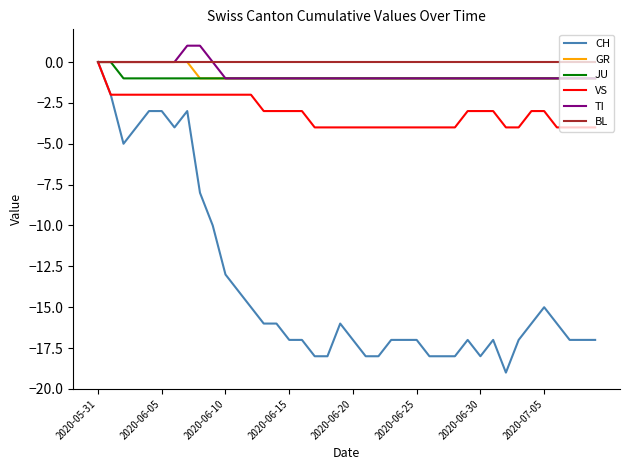

What is the smallest value displayed?

-19